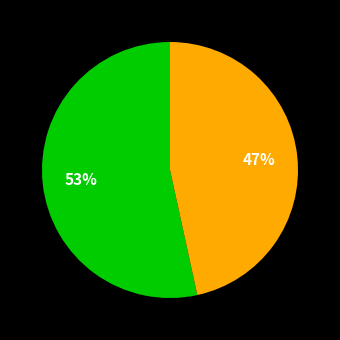

To the nearest percent, what is the average slice percentage?

50%